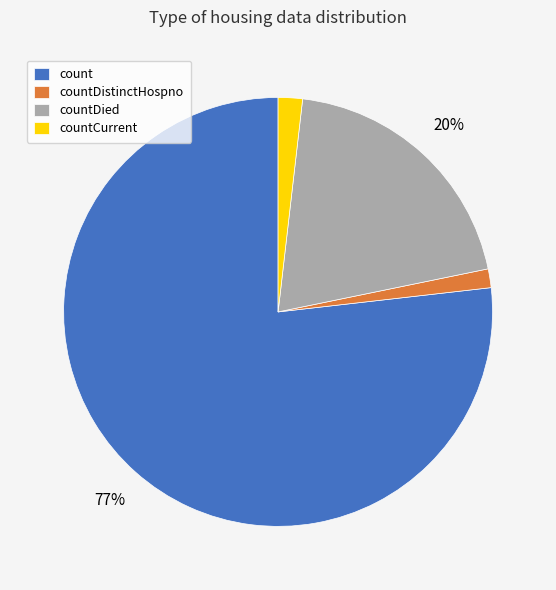

Between countDied and countCurrent, which is larger?

countDied